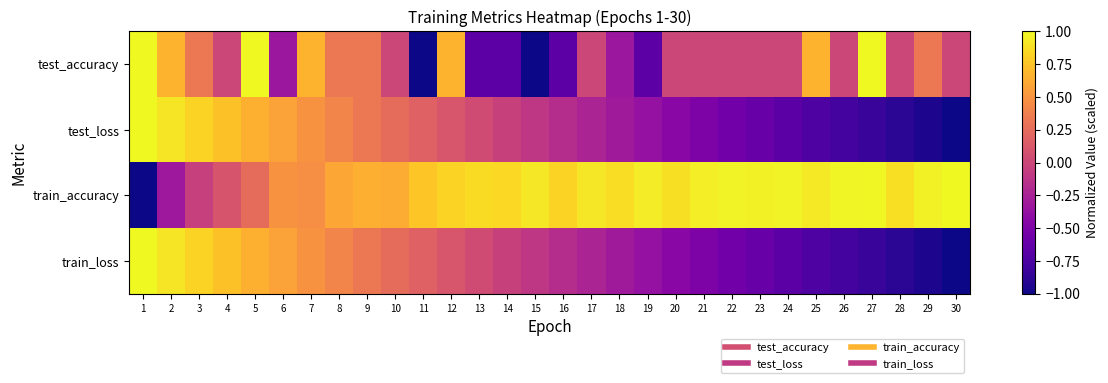

What is the difference between the highest and lowest values at 1?

2.0